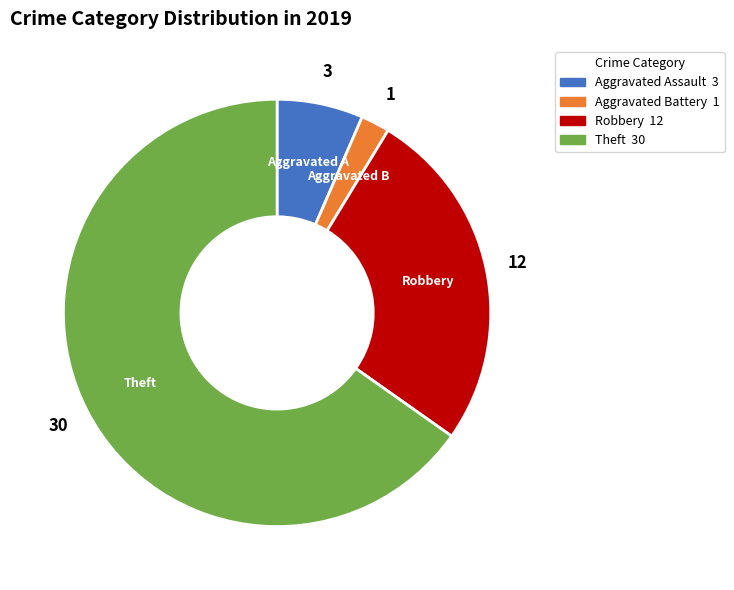

Does any single category account for the majority?

Yes